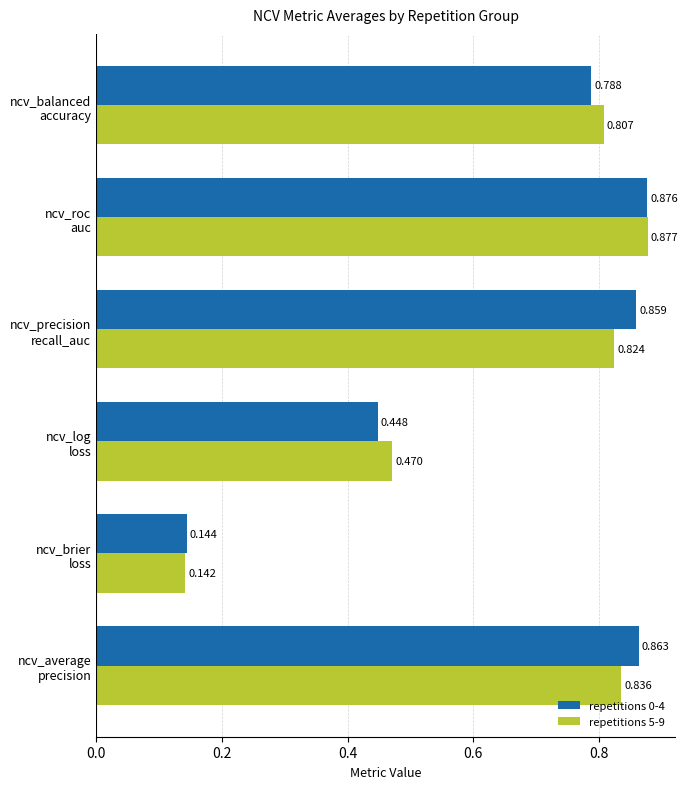

Rank the series by their maximum value, from lowest to highest.

repetitions 0-4, repetitions 5-9